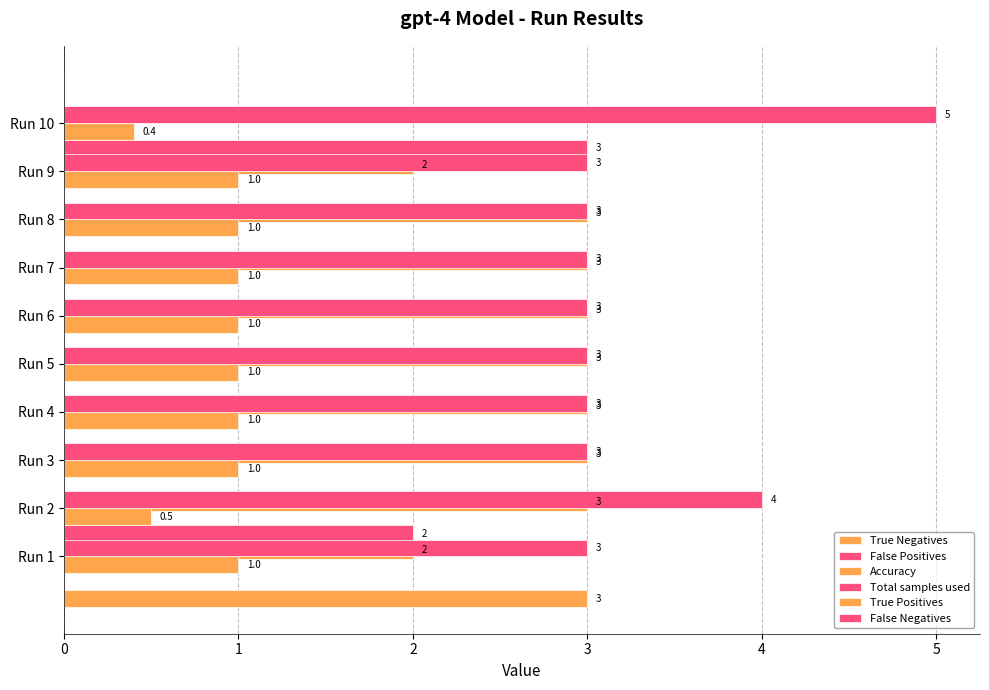

The value of Total samples used at Run 1 is 4.5. True or false?

False